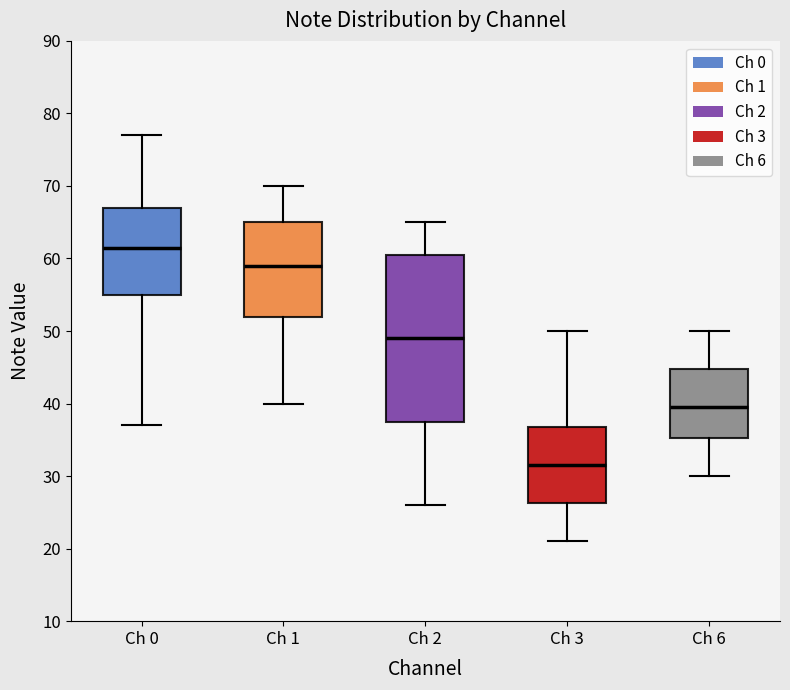

Reading left to right, read every box against the y-axis: the position of its median line, the range the box covers, and the ends of its whiskers. The values are not printed on the chart, so give them approximately, as read against the axis.

Ch 0: median 62, box 55 to 67, whiskers 37 to 77
Ch 1: median 59, box 52 to 65, whiskers 40 to 70
Ch 2: median 49, box 38 to 61, whiskers 26 to 65
Ch 3: median 32, box 26 to 37, whiskers 21 to 50
Ch 6: median 40, box 35 to 45, whiskers 30 to 50